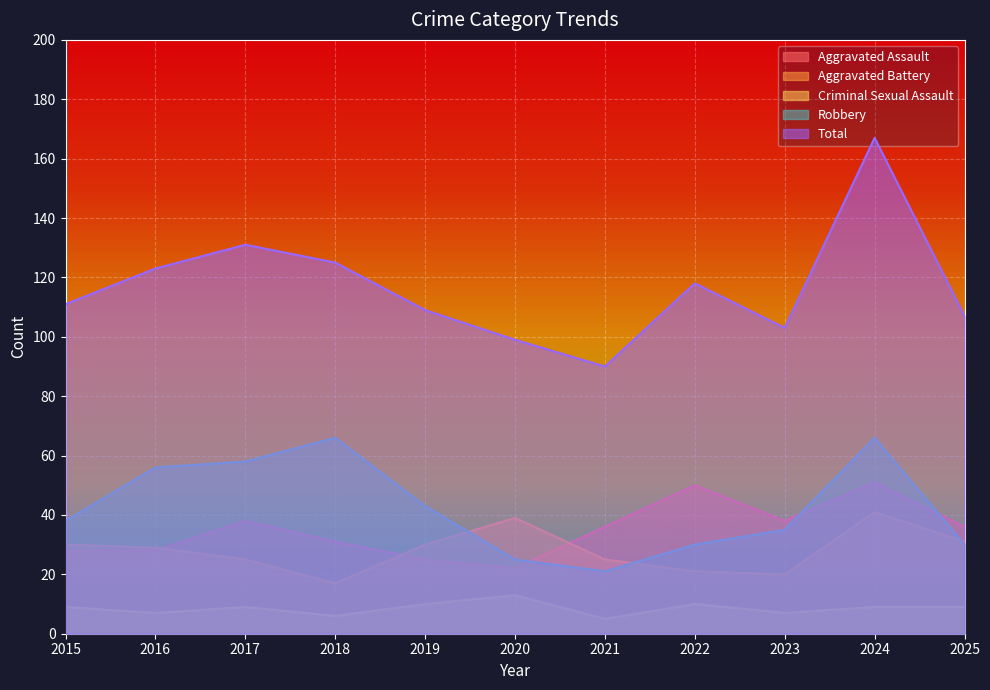

True or false: Aggravated Assault has a value of 50 at 2022.

True